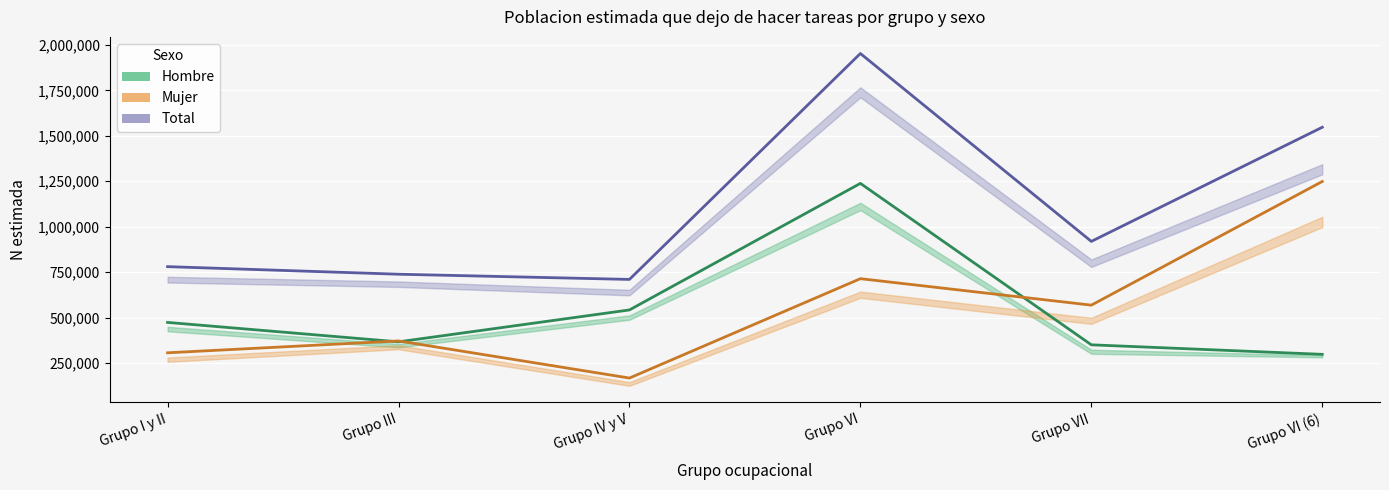

True or false: Hombre estimado and Total estimado cross at least once.

False